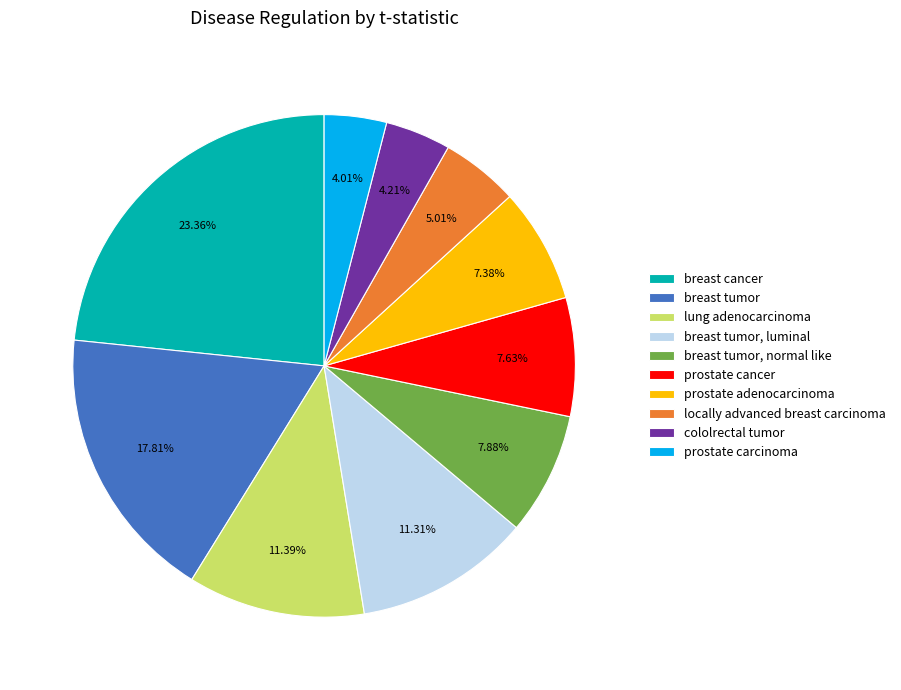

Between cololrectal tumor and breast tumor, normal like, which is larger?

breast tumor, normal like